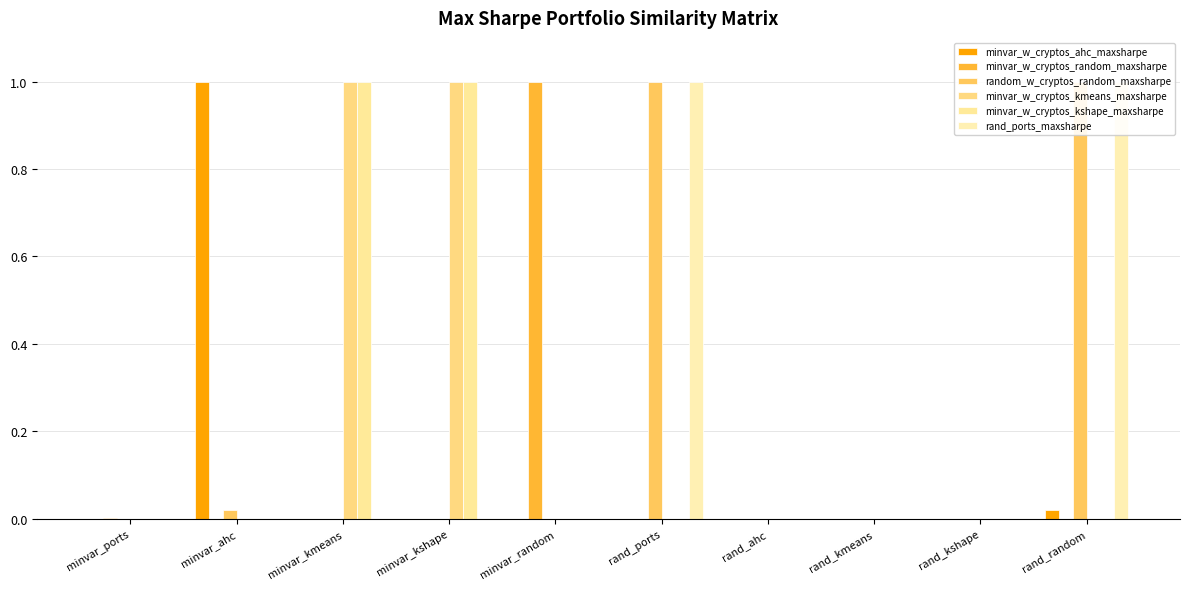

What are all the series names shown in the legend?

minvar_w_cryptos_ahc_maxsharpe, minvar_w_cryptos_random_maxsharpe, random_w_cryptos_random_maxsharpe, minvar_w_cryptos_kmeans_maxsharpe, minvar_w_cryptos_kshape_maxsharpe, rand_ports_maxsharpe